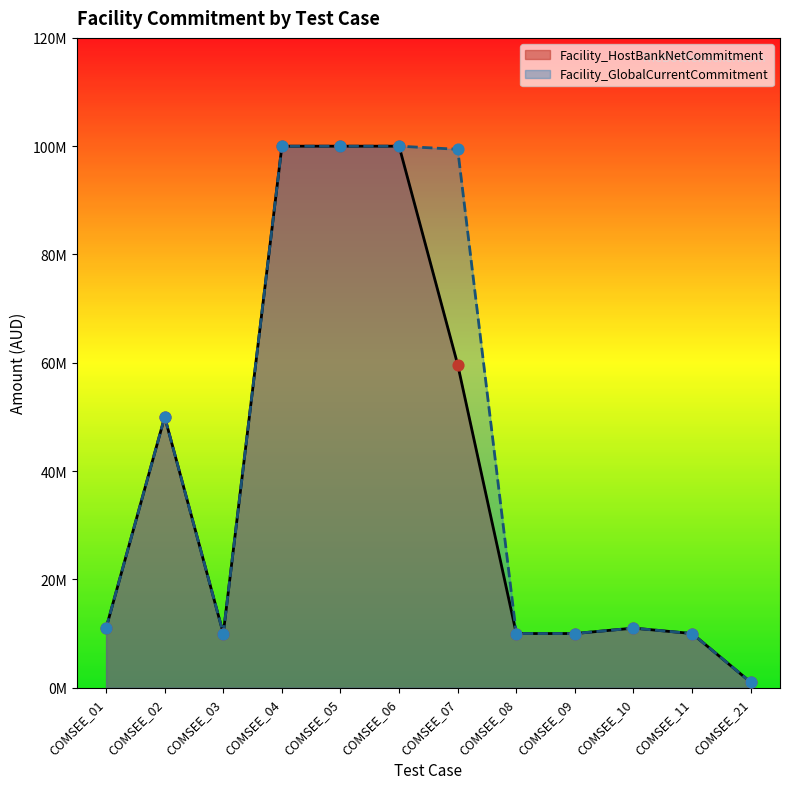

What are all the series names shown in the legend?

Facility_HostBankNetCommitment, Facility_GlobalCurrentCommitment